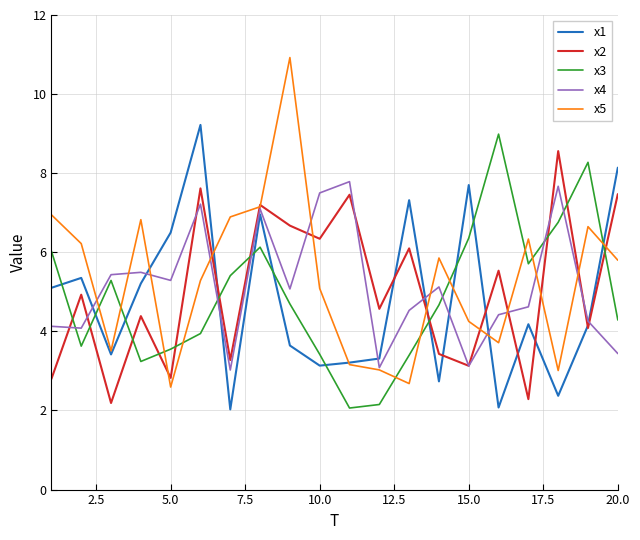

How many interior local valleys does the x3 series have?

4